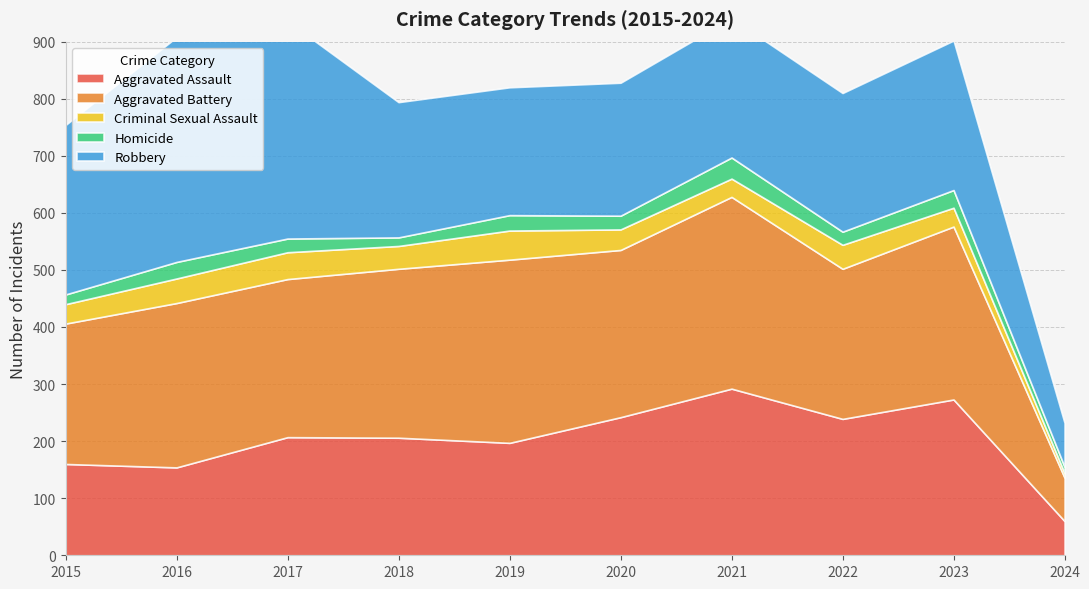

Reading left to right, extract all data points from this chart.

Aggravated Assault: 2015=160	2016=154	2017=207	2018=206	2019=197	2020=242	2021=292	2022=239	2023=273	2024=60
Aggravated Battery: 2015=246	2016=288	2017=277	2018=296	2019=321	2020=293	2021=336	2022=263	2023=303	2024=76
Criminal Sexual Assault: 2015=34	2016=43	2017=47	2018=40	2019=51	2020=36	2021=32	2022=42	2023=33	2024=8
Homicide: 2015=17	2016=29	2017=24	2018=15	2019=27	2020=24	2021=37	2022=23	2023=31	2024=11
Robbery: 2015=297	2016=394	2017=381	2018=237	2019=224	2020=233	2021=244	2022=243	2023=262	2024=77